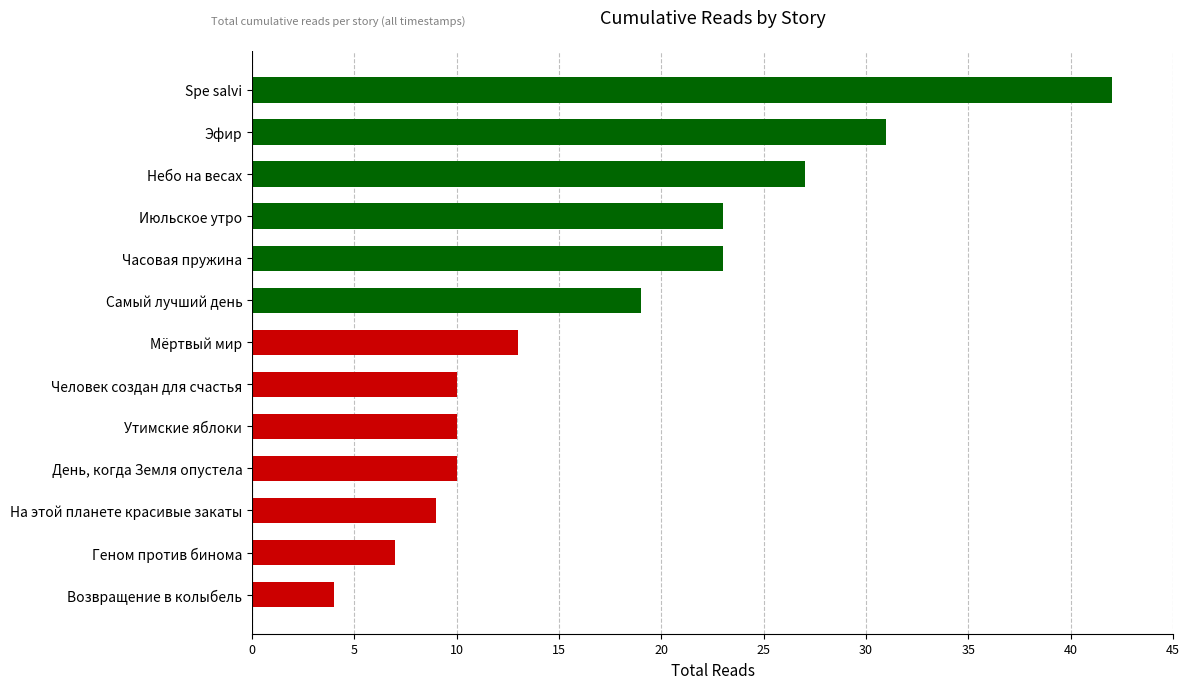

Between День, когда Земля опустела and Возвращение в колыбель, which is larger?

День, когда Земля опустела